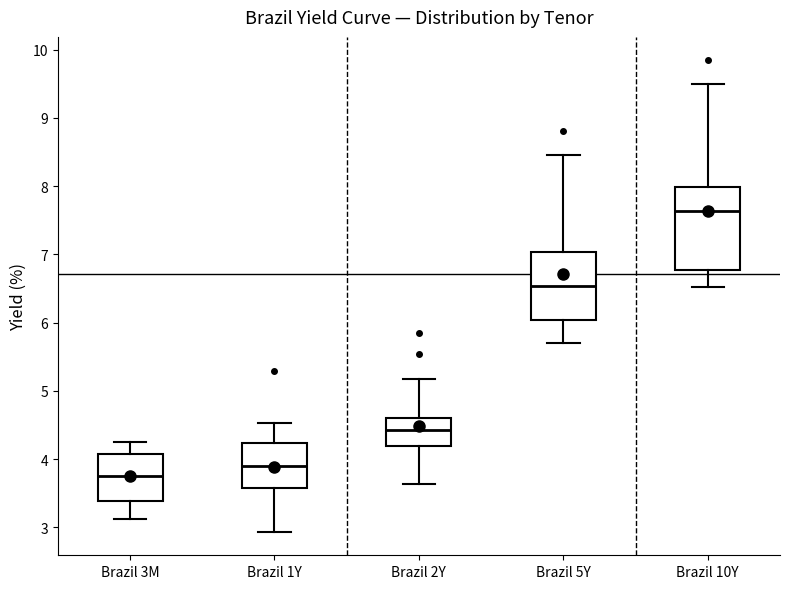

Which box's median line is the highest?

Brazil 10Y